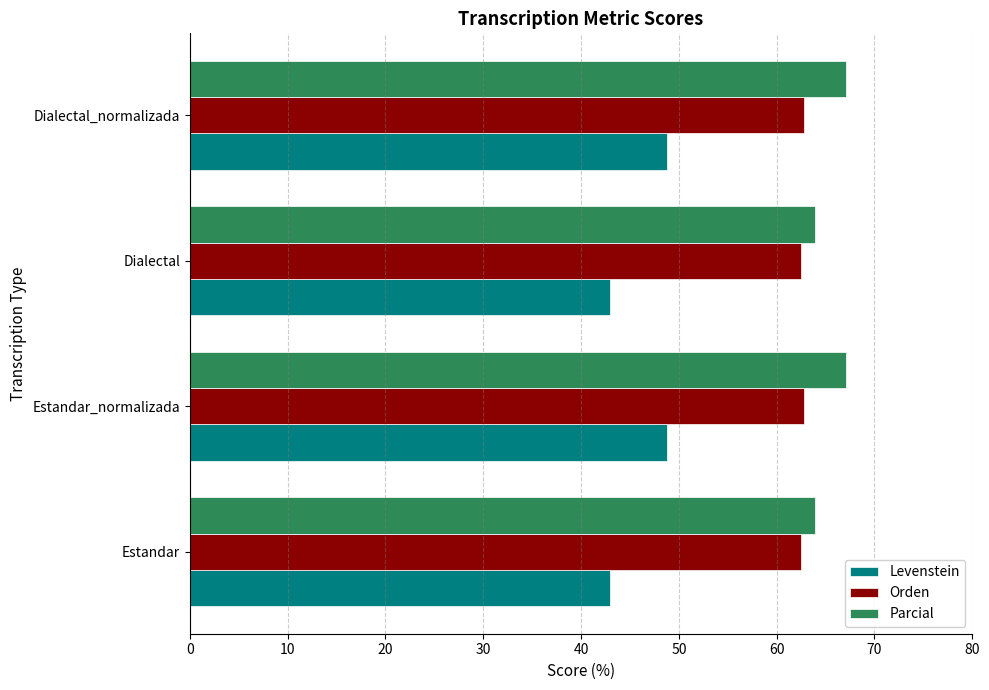

What is the maximum value for Levenstein?

48.8